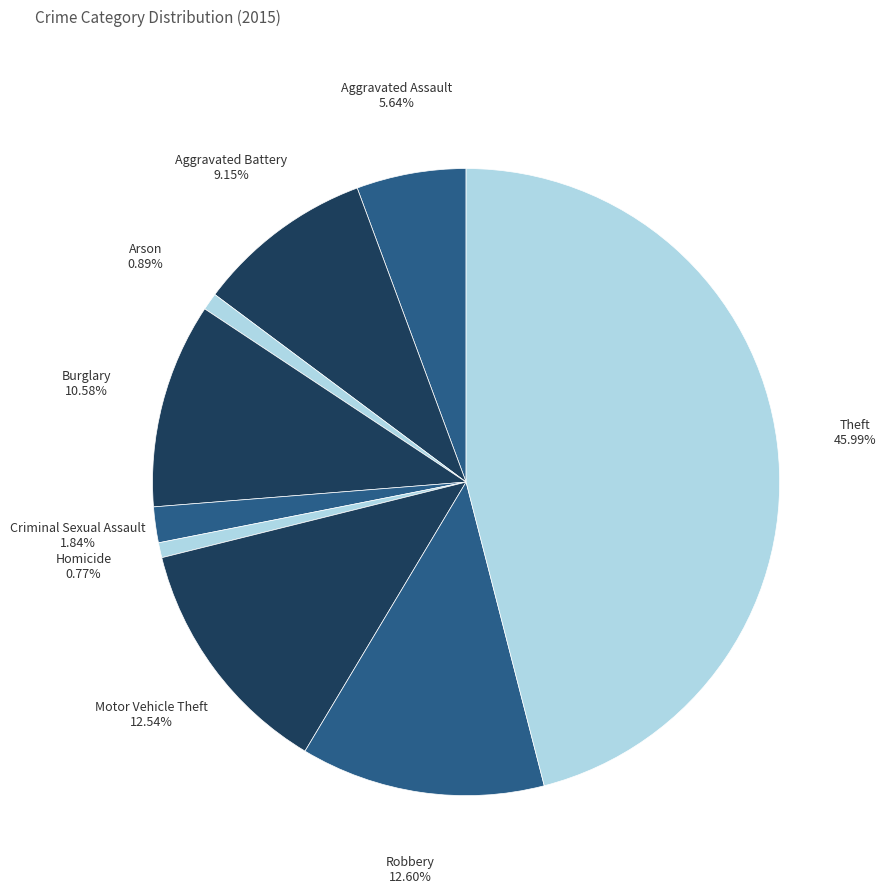

Does Motor Vehicle Theft account for over 50% of the chart?

No